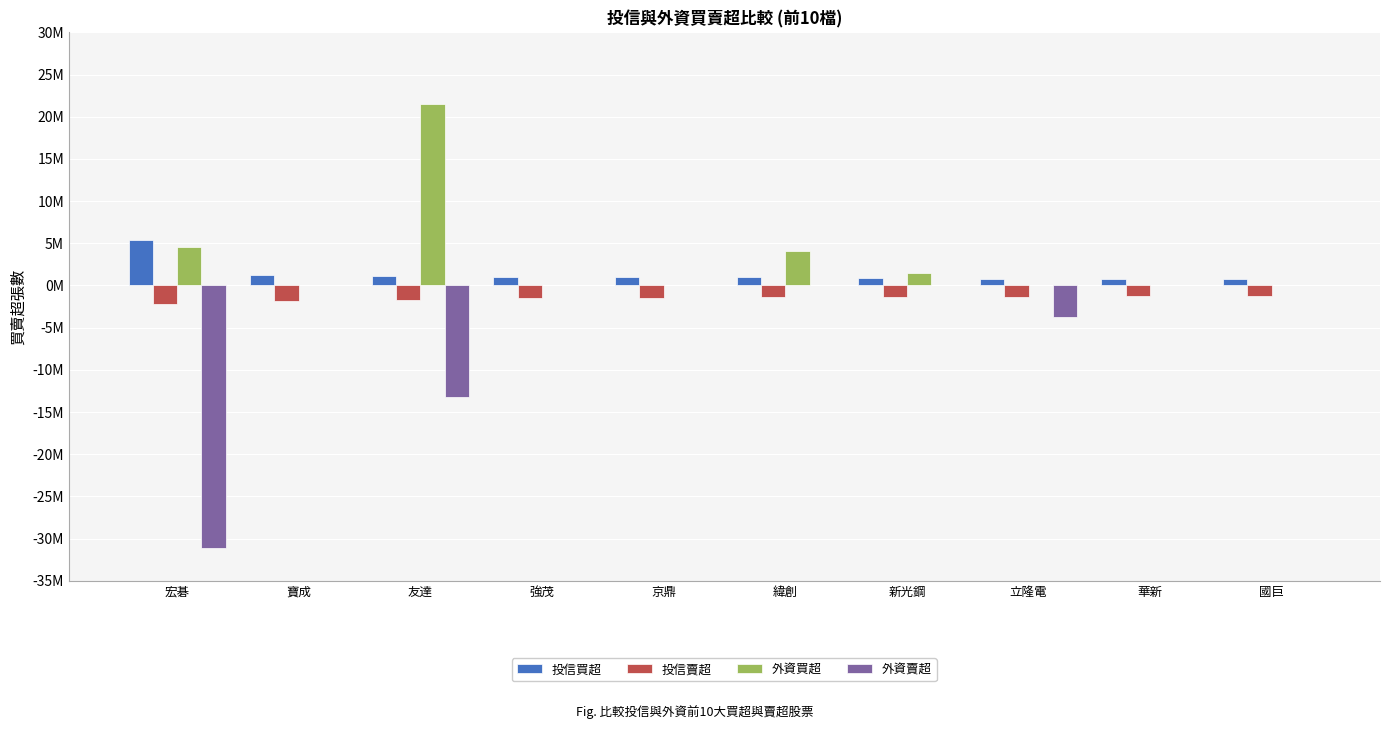

Does the chart contain stacked bars?

No